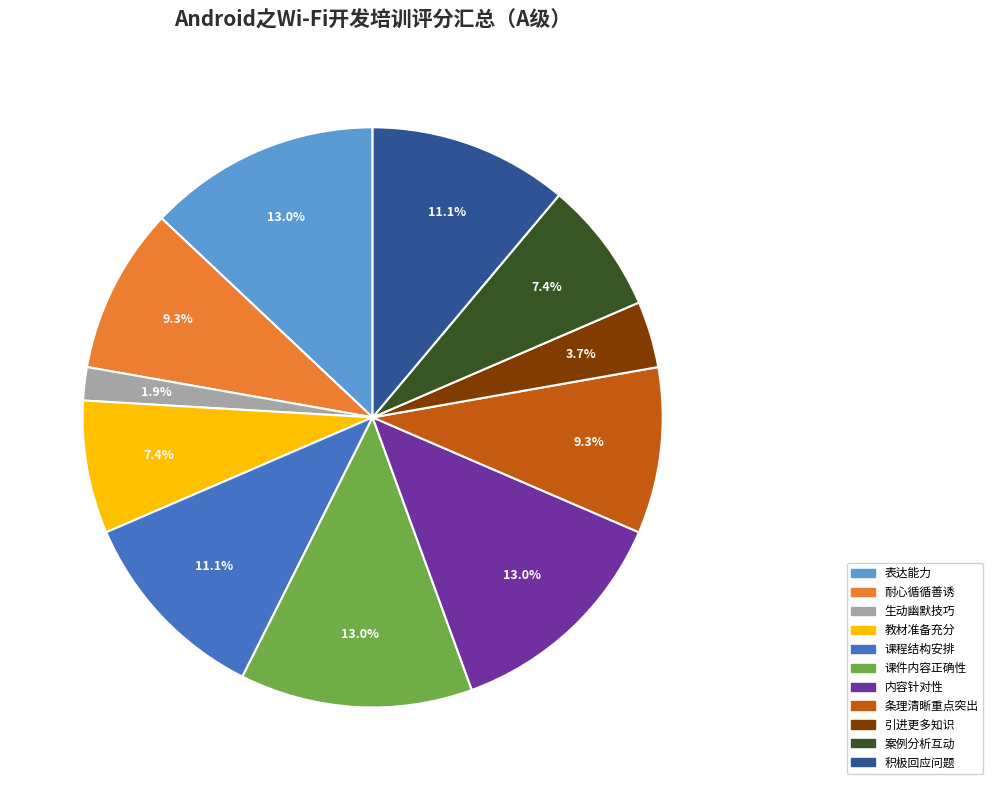

Is there any slice that represents more than half of the pie?

No